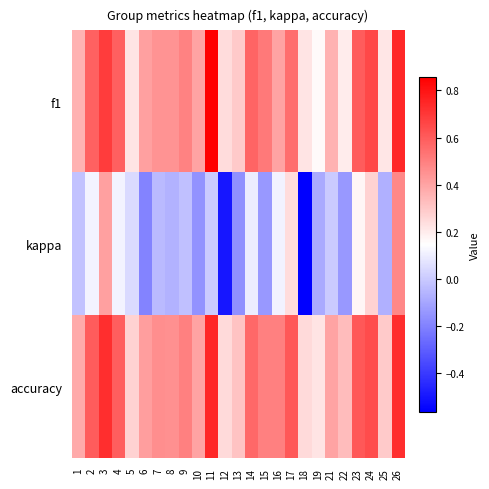

Rank the series by their maximum value, from highest to lowest.

f1, accuracy, kappa